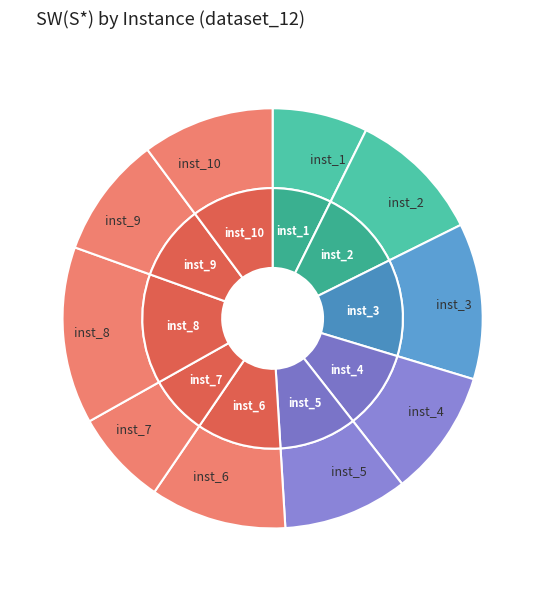

To the nearest percent, what is the difference between the largest and smallest slice percentages?

6%